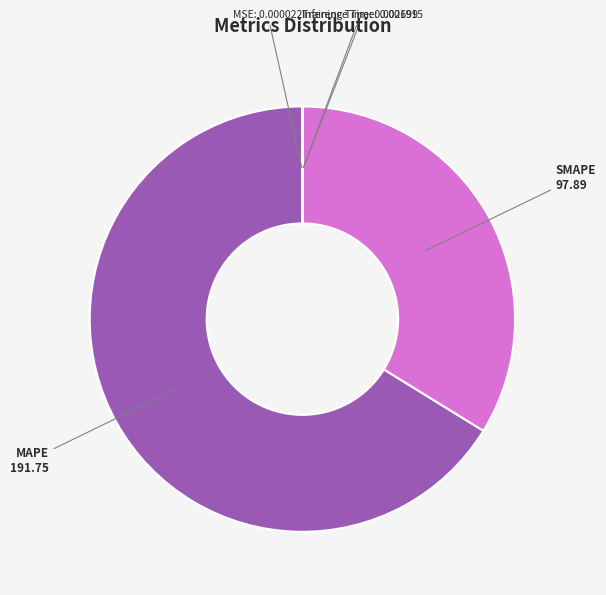

Is there a majority slice in this chart?

Yes